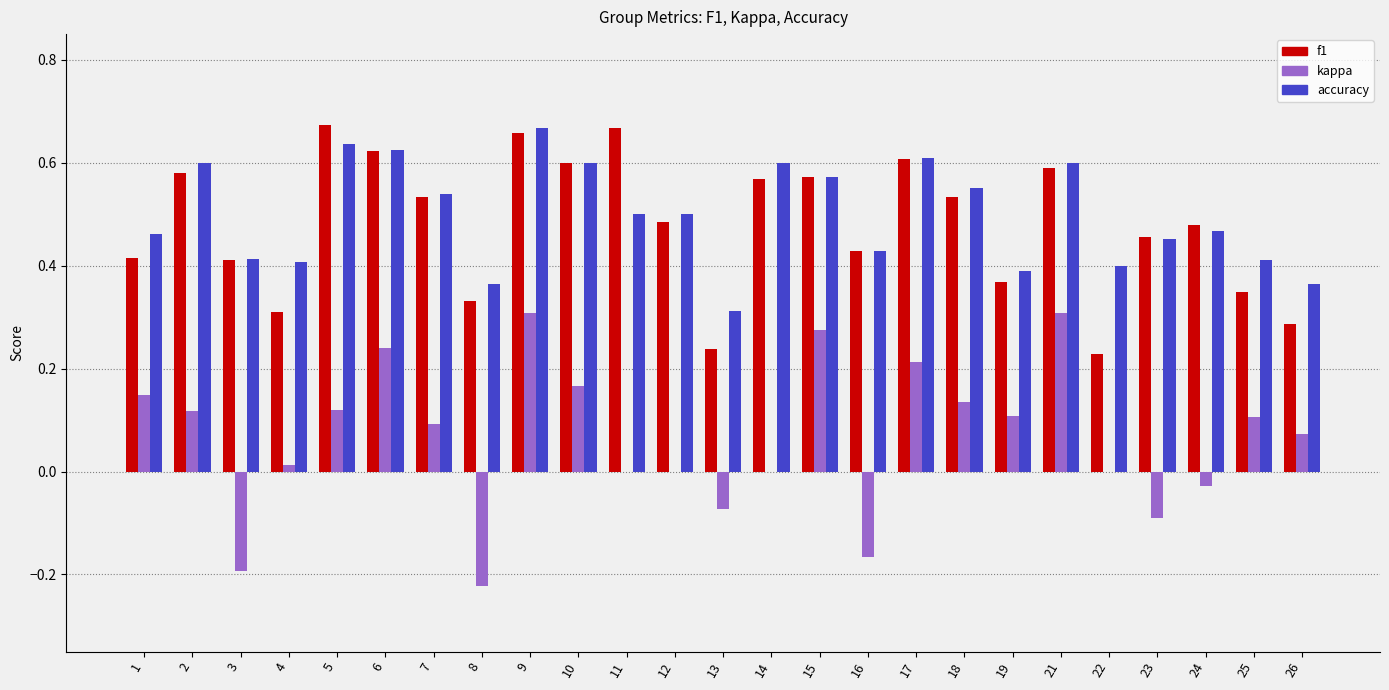

At which label does accuracy reach its peak?

9